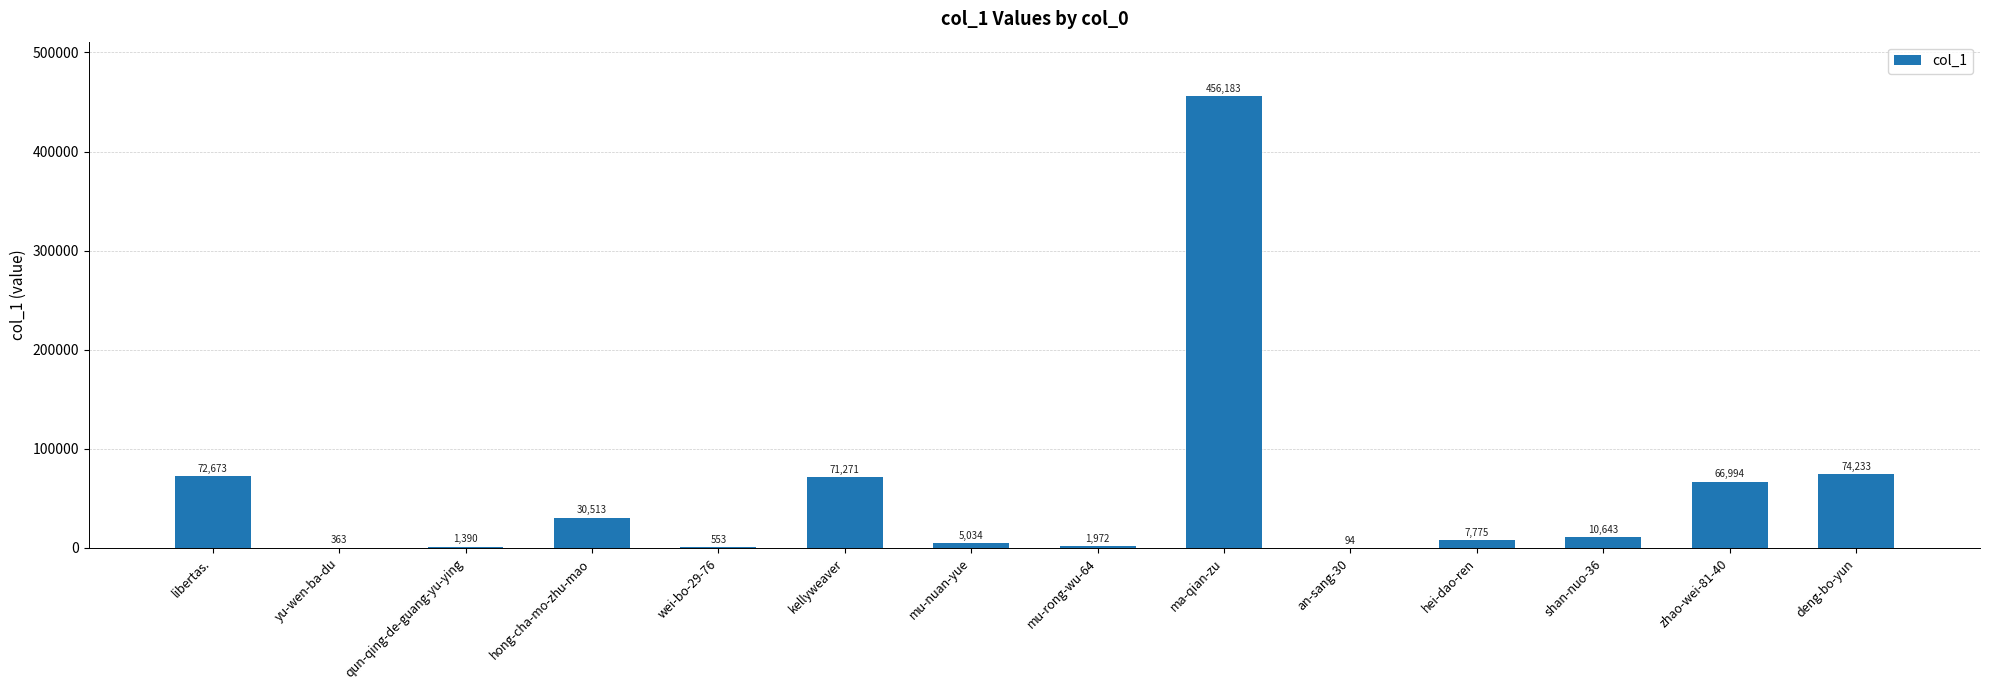

The value at ma-qian-zu is 231564. True or false?

False